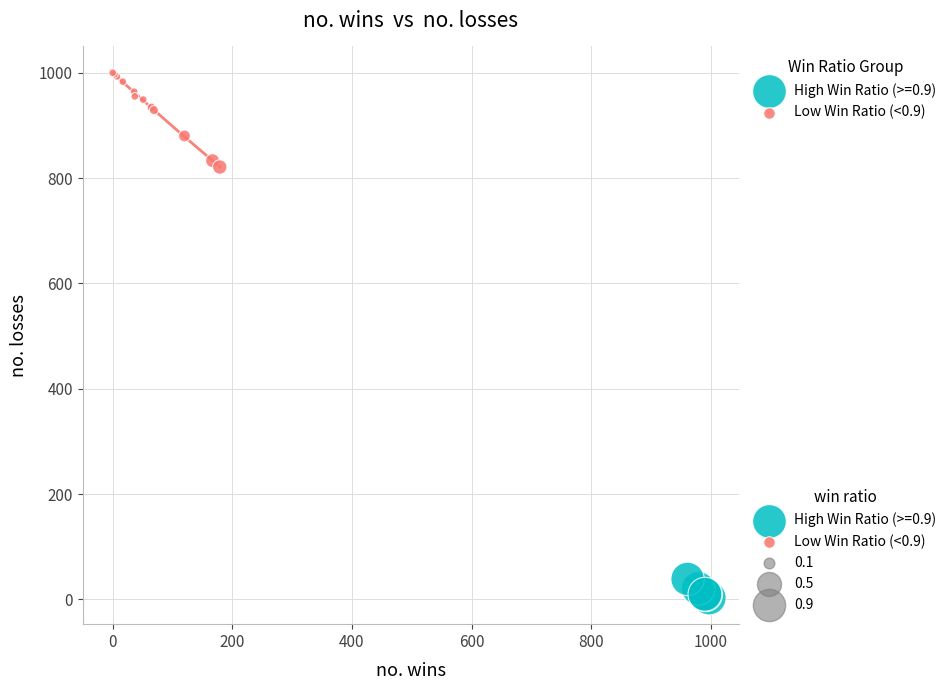

Which series contains the highest Y value?

Low Win Ratio (<0.9)